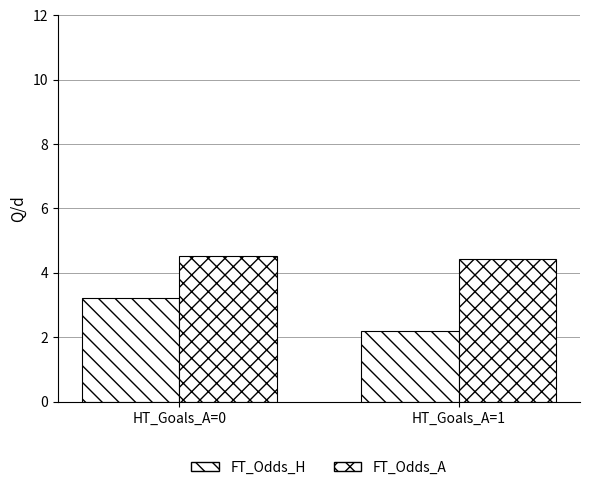

At which label does FT_Odds_A reach its minimum?

HT_Goals_A=1